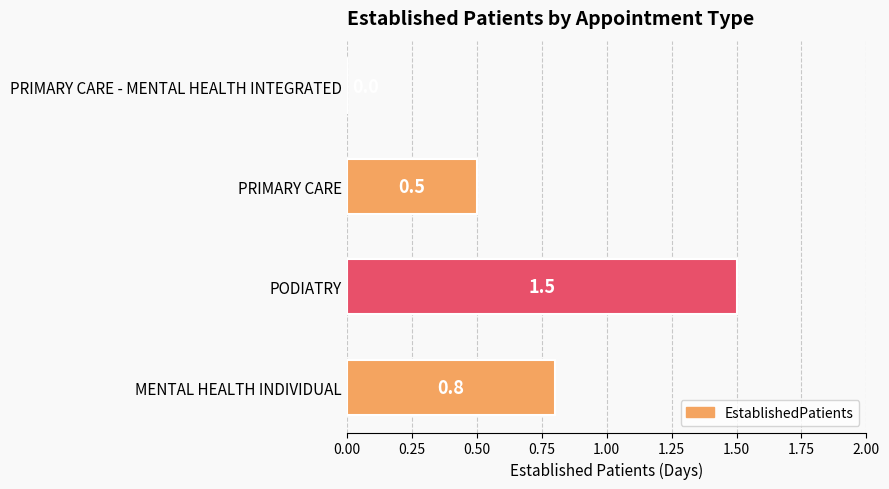

What is the ratio of the value at MENTAL HEALTH INDIVIDUAL to the value at PODIATRY?

0.5